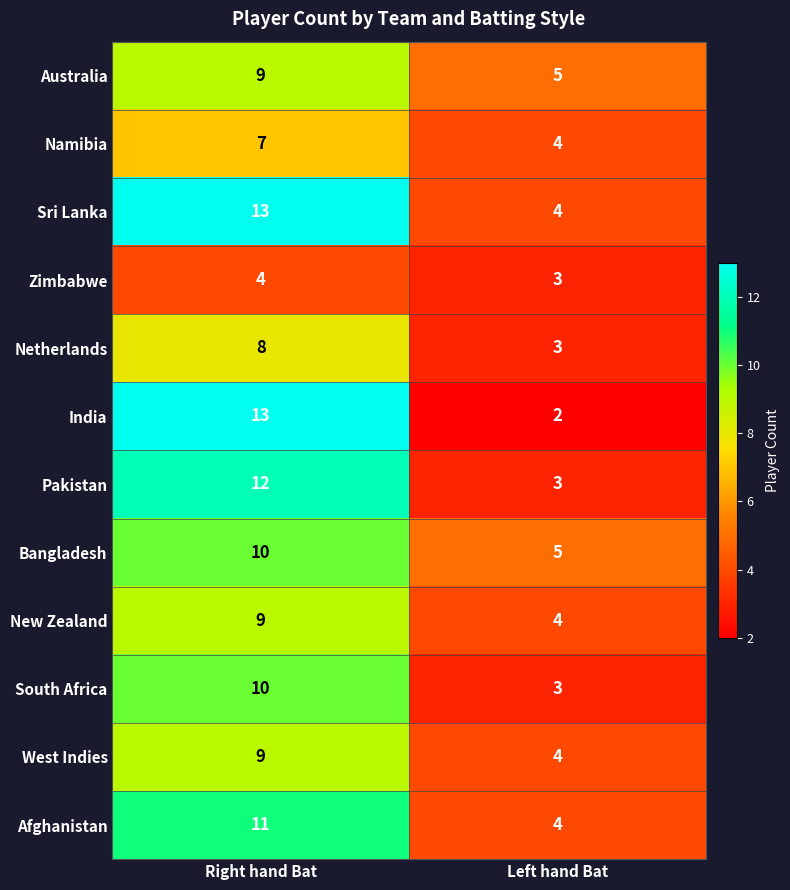

What is the spread (max minus min) of values at Left hand Bat?

3